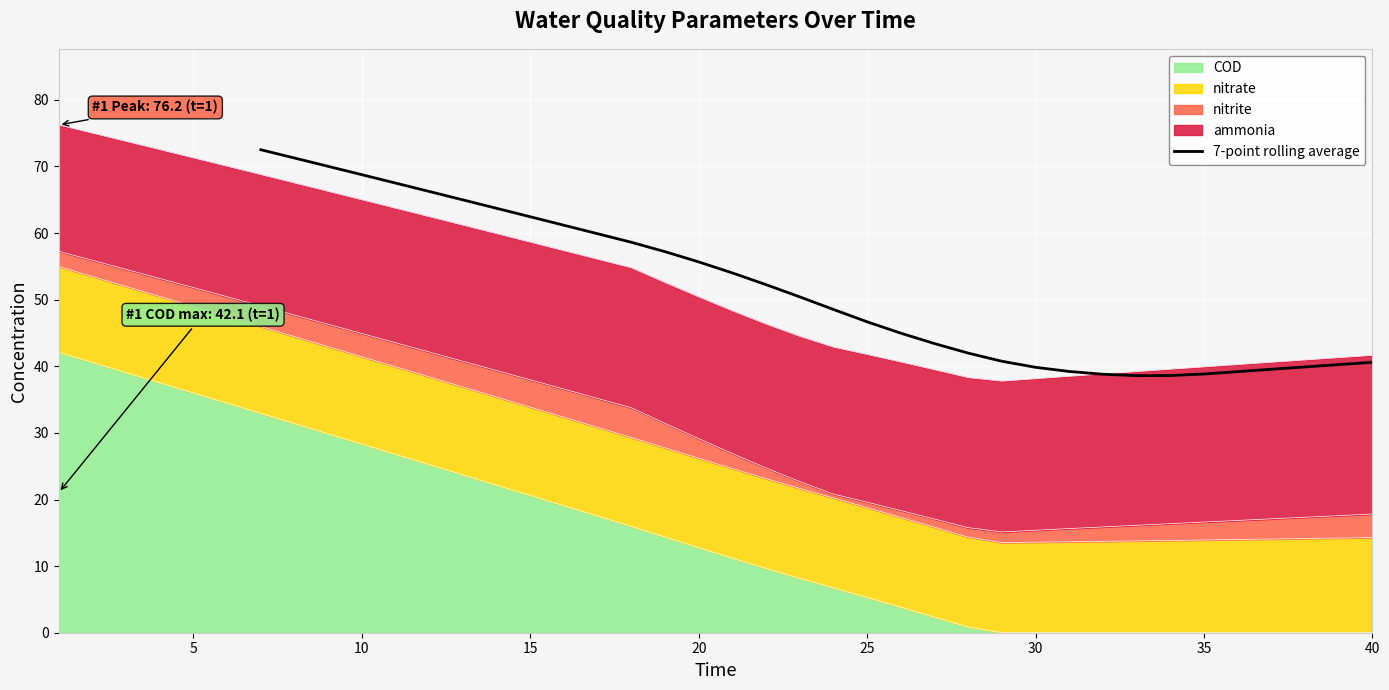

The 7-point rolling average series shows 38.8 at 35. True or false?

True